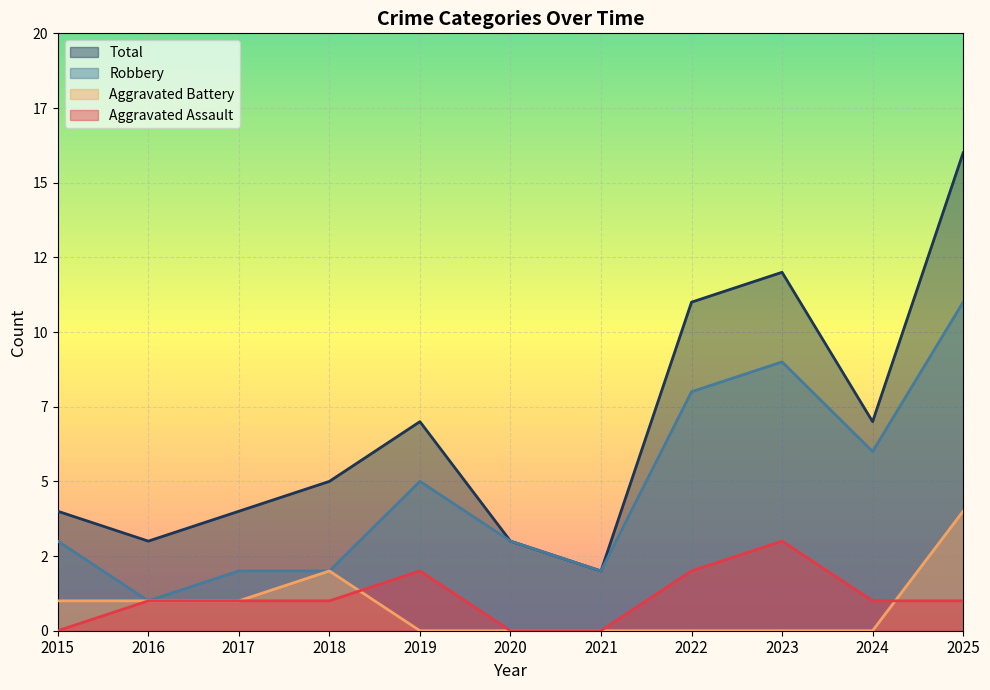

Does the chart display data point markers on the line(s)?

No